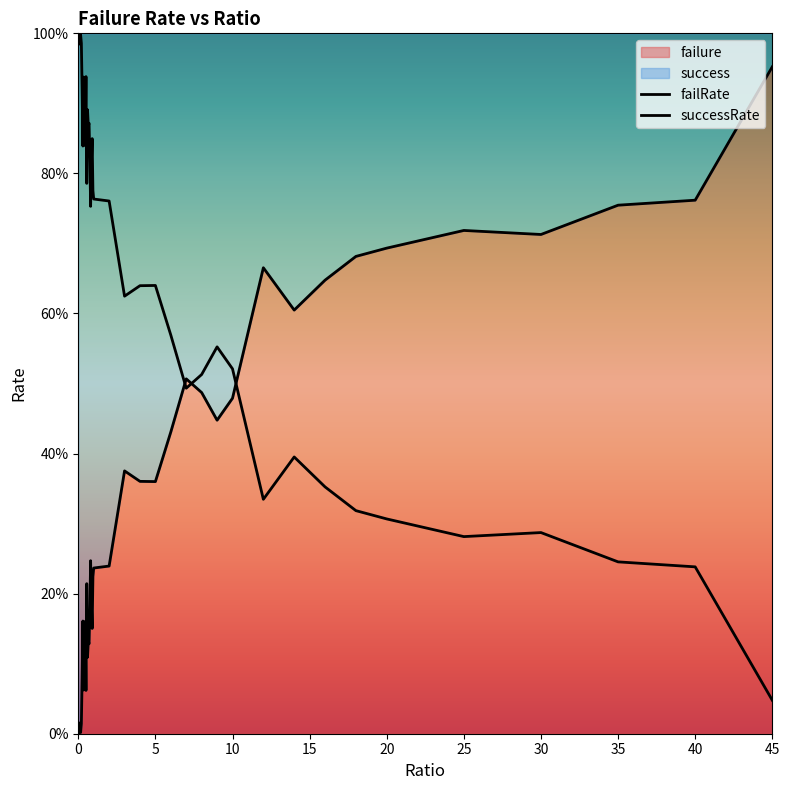

Rank the series by their maximum value, from lowest to highest.

failRate, successRate